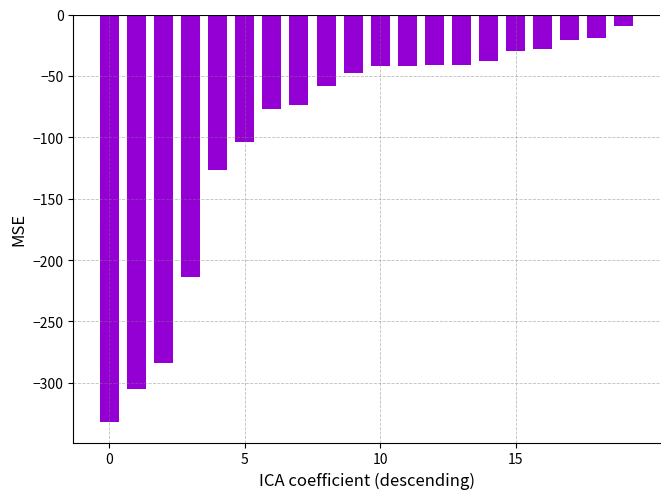

What is the sum of all values?

-1934